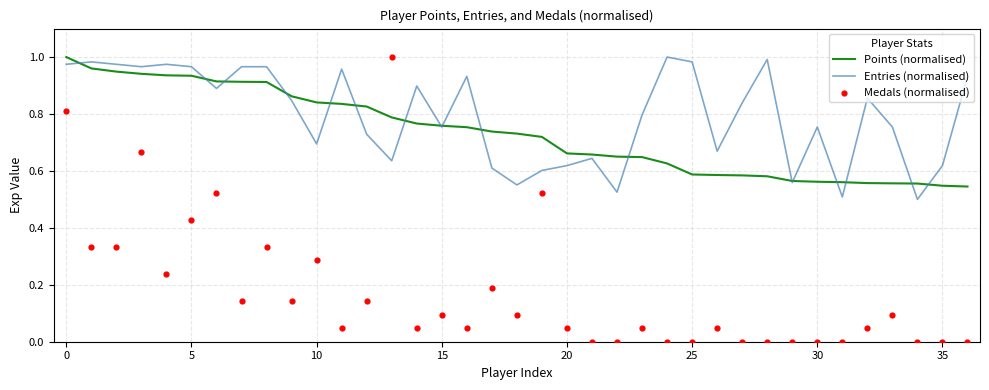

What are all the series names shown in the legend?

Points (normalised), Entries (normalised), Medals (normalised)